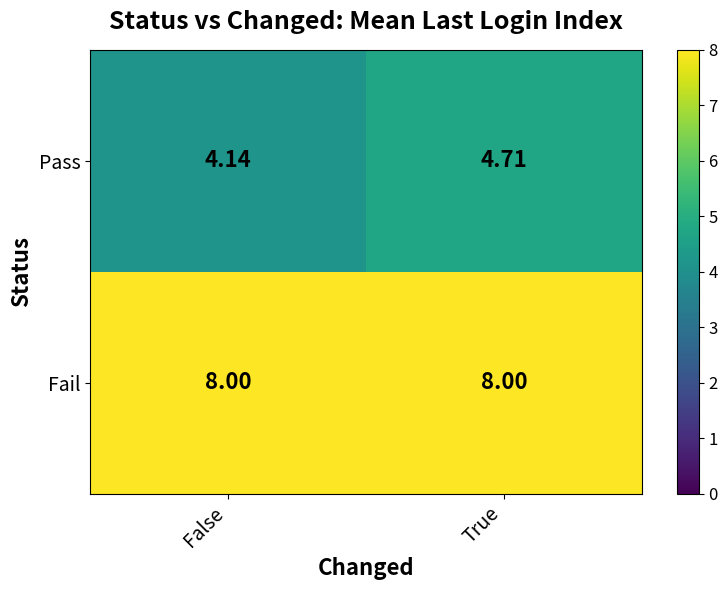

Is the value of Fail at True greater than the value of Pass at True?

Yes